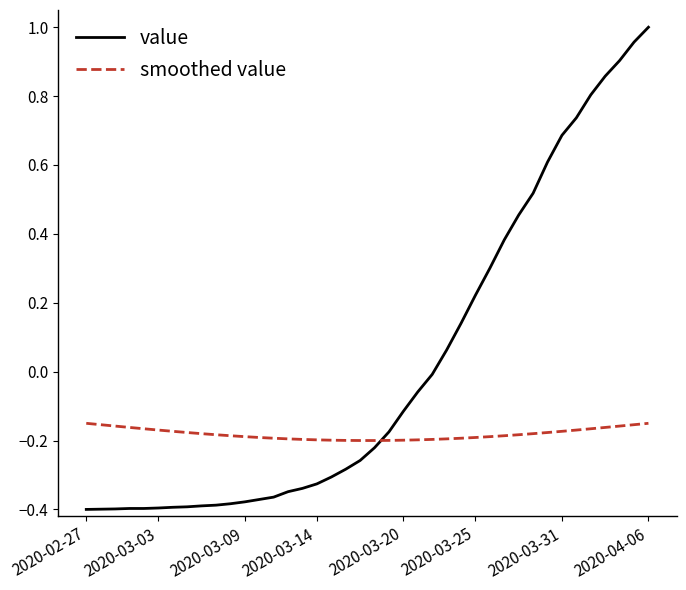

Which series has the widest spread of values?

value